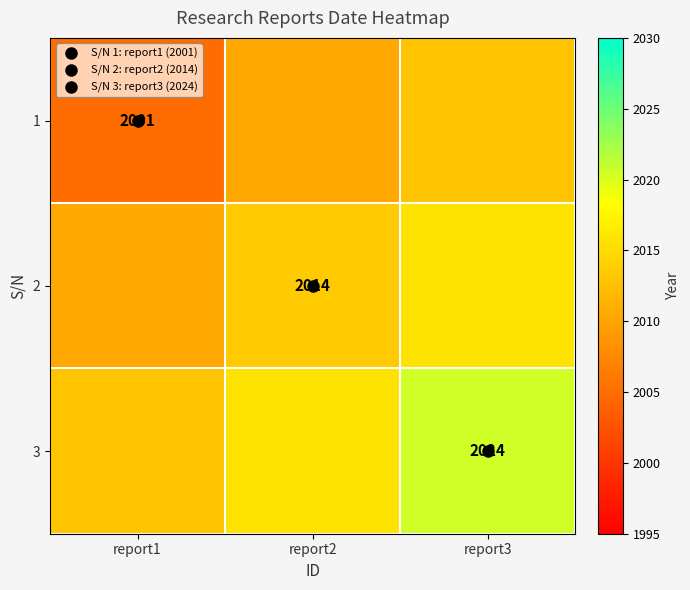

What is the difference between the 3 values at report3 and report1?

7.5